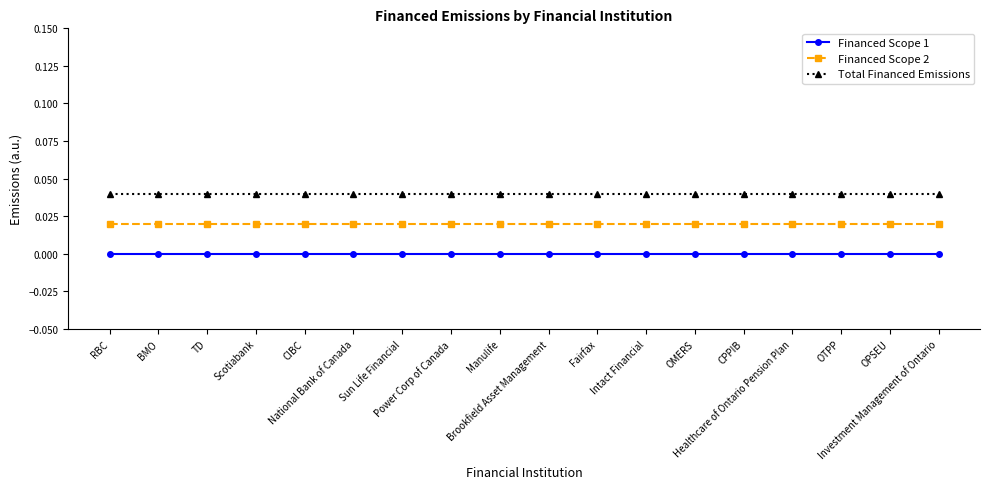

How many lines are shown in the chart?

3